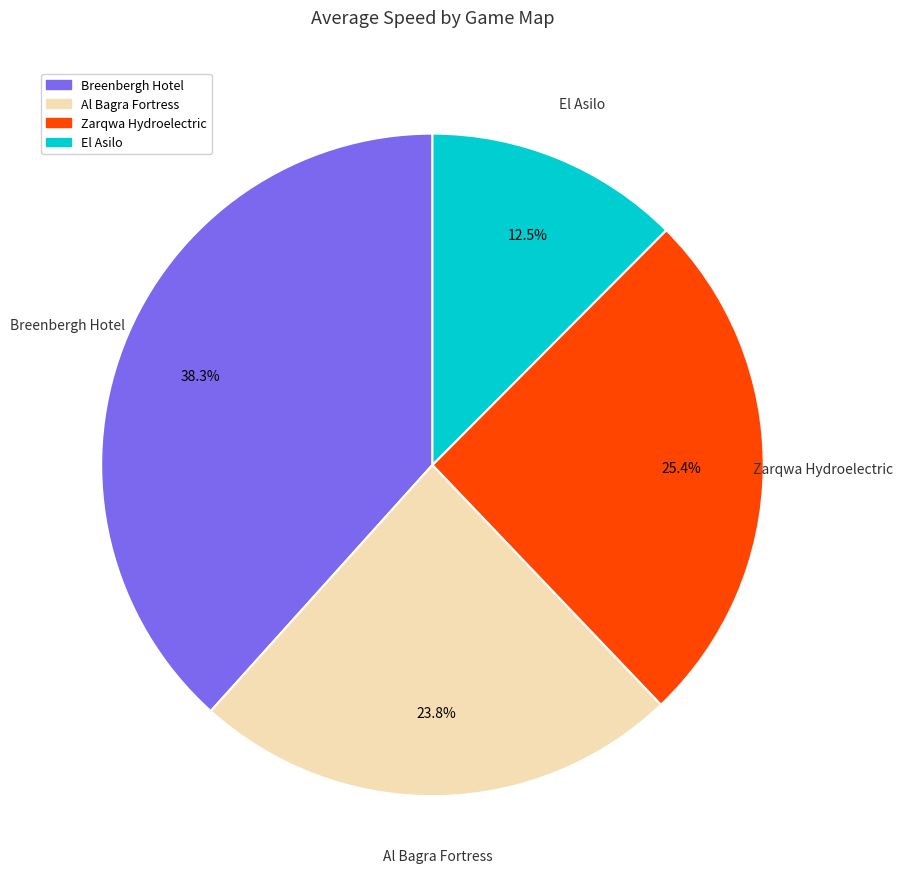

Is there a majority slice in this chart?

No